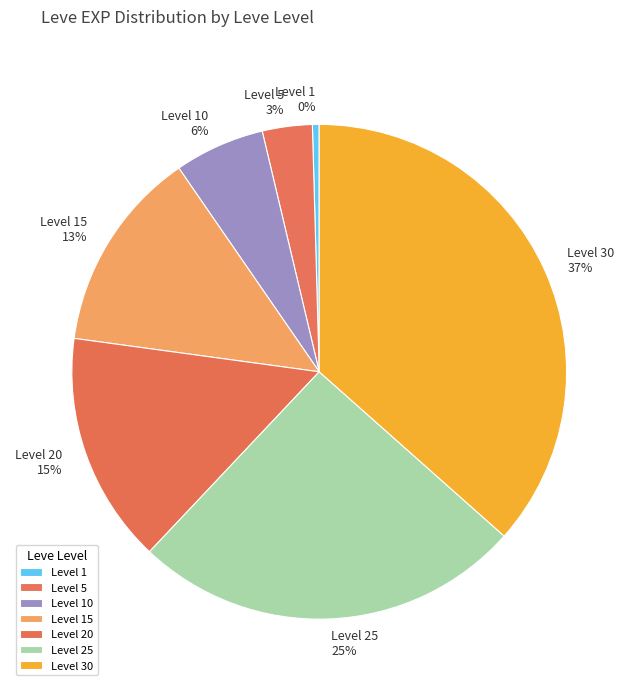

Is there a majority slice in this chart?

No